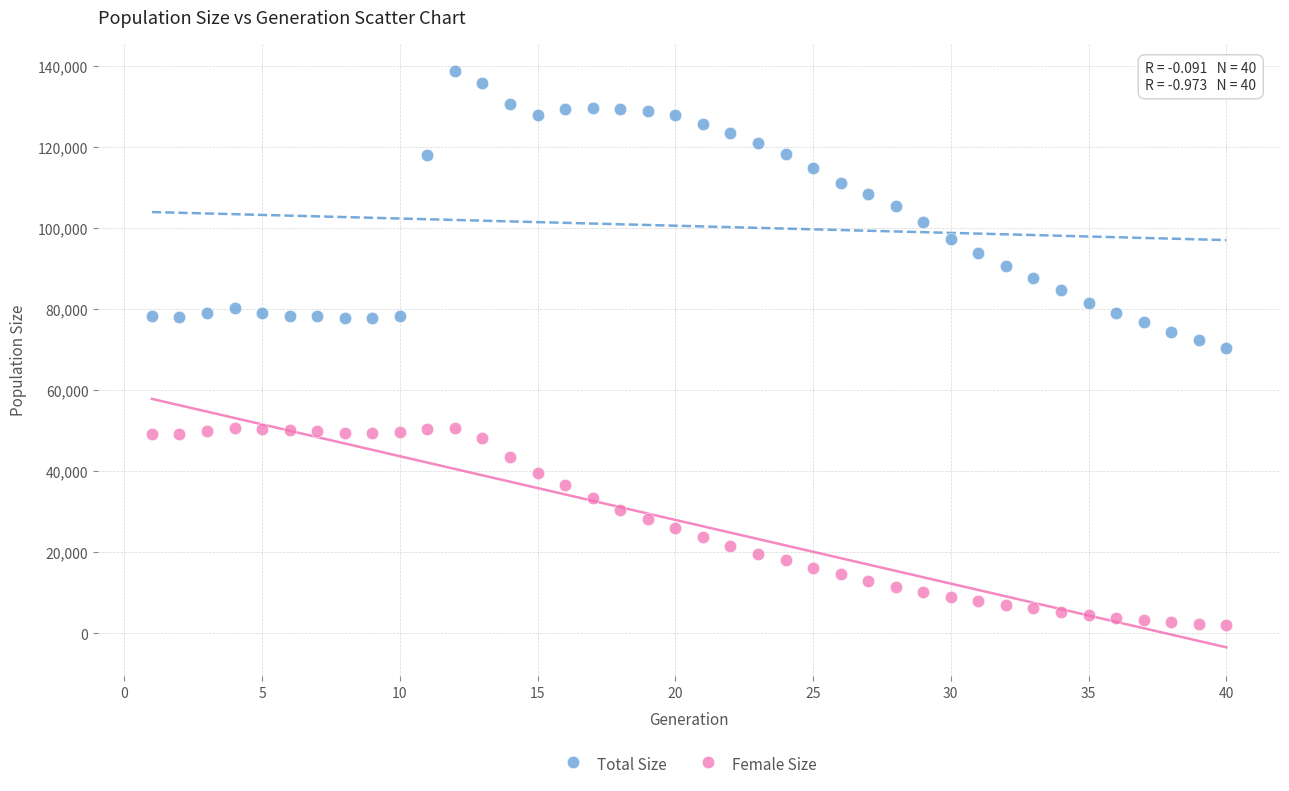

Across all data points, what is the range of Y values (max minus min)?

136799